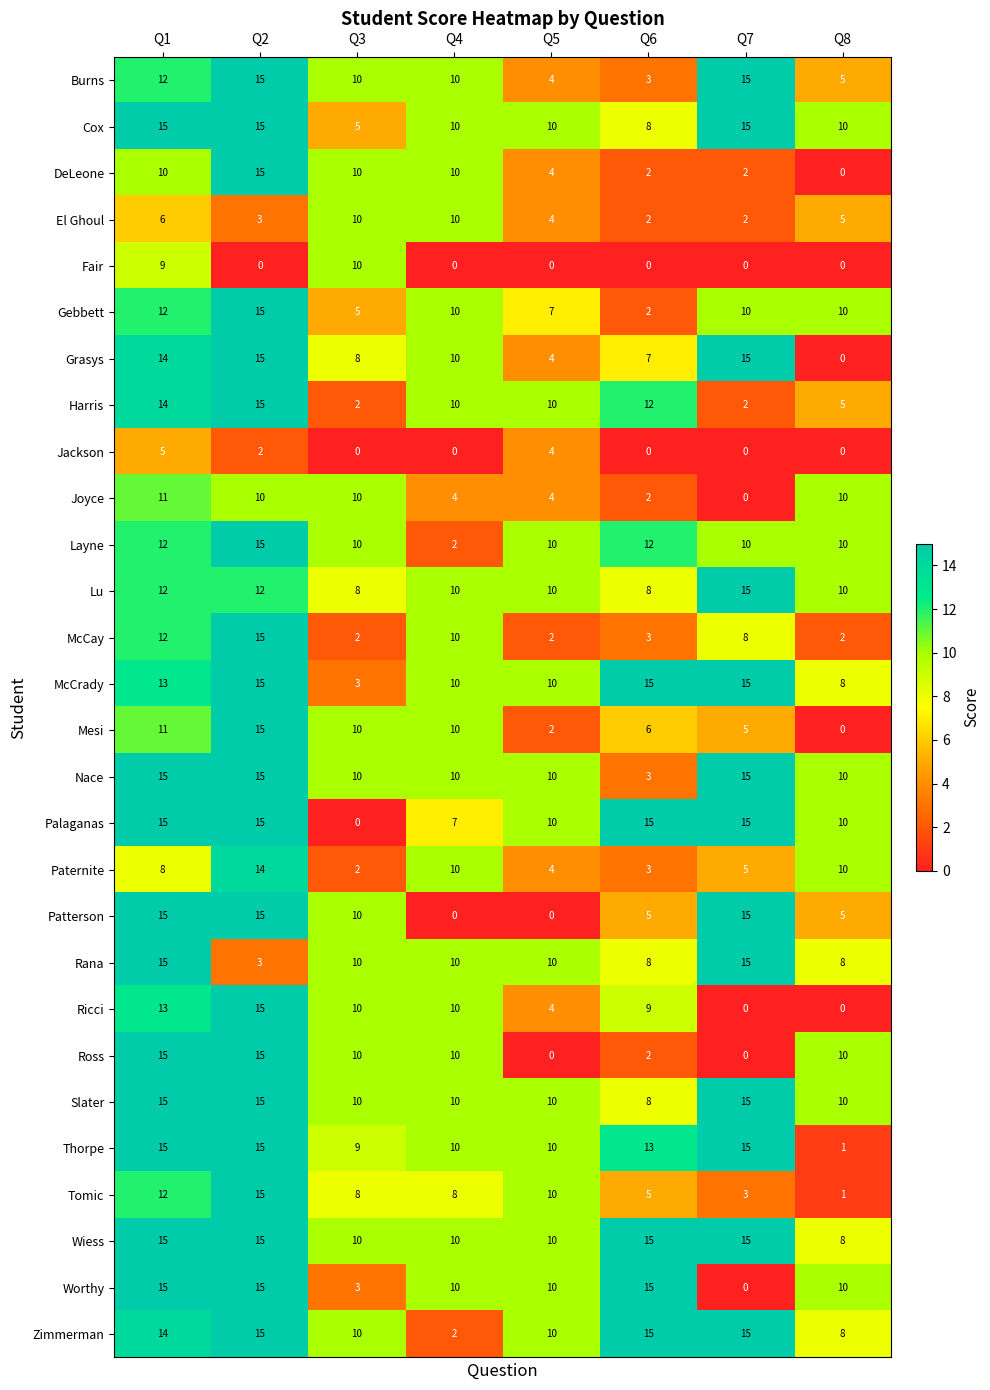

What is the difference between the maximum and minimum values in the McCrady series?

12